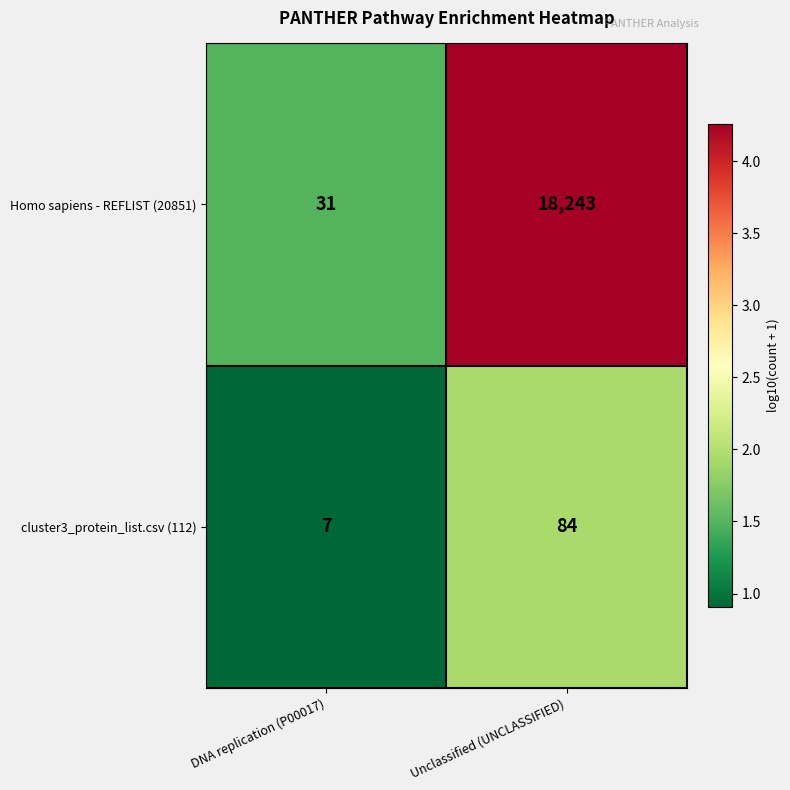

List the series in order of their overall mean, highest first.

Homo sapiens - REFLIST (20851), cluster3_protein_list.csv (112)